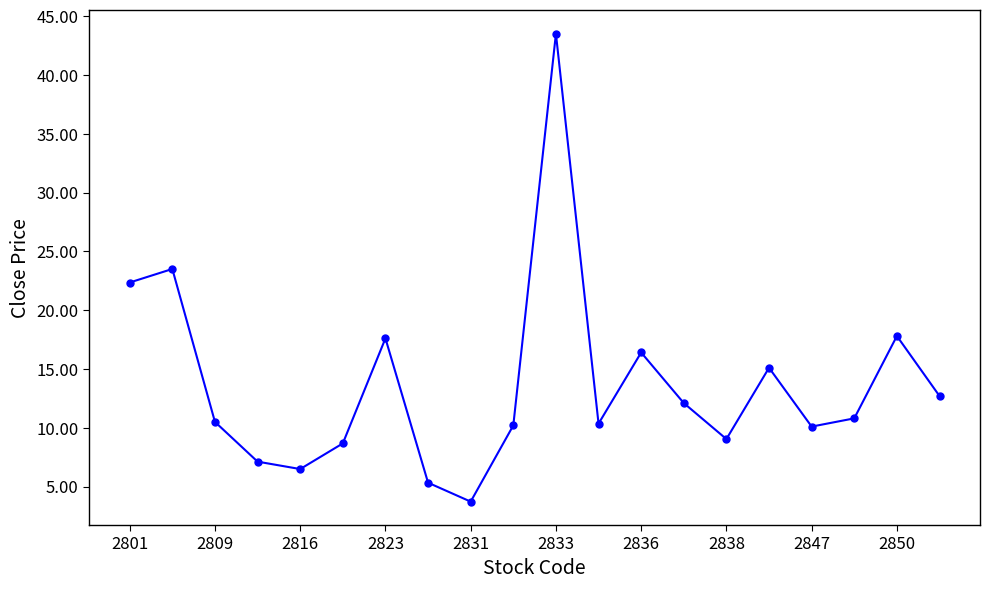

What is the smallest value displayed?

3.7